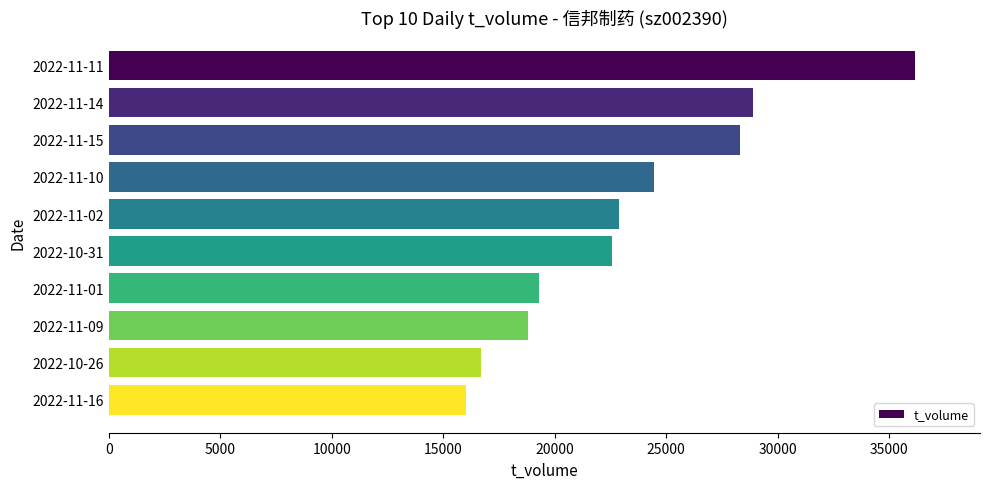

What is the change in value from 2022-10-31 to 2022-11-16?

-6540